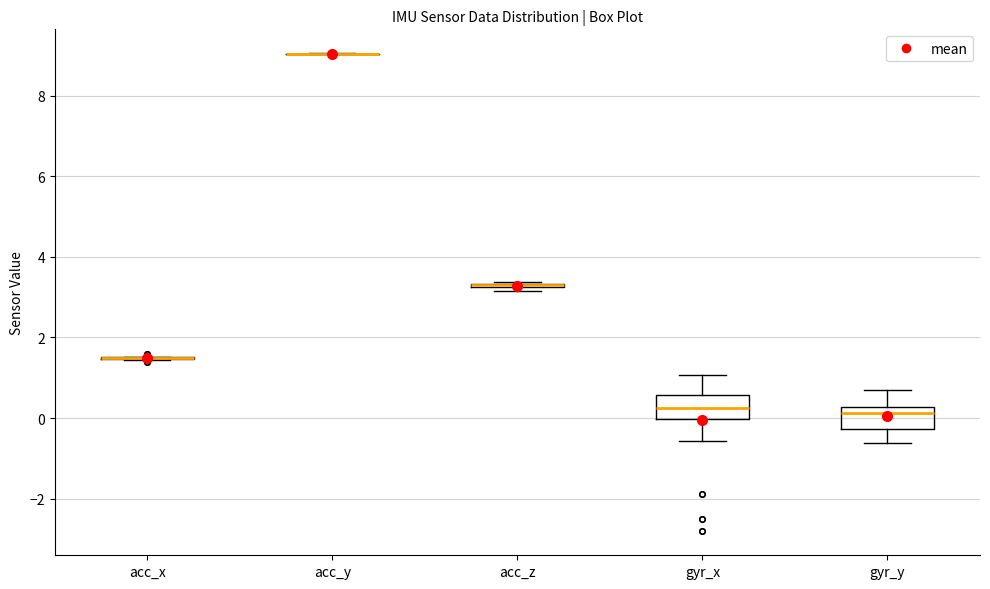

Where is the upper edge of the box for gyr_y on the y-axis? The values are not printed on the chart, so give them approximately, as read against the axis.

0.2